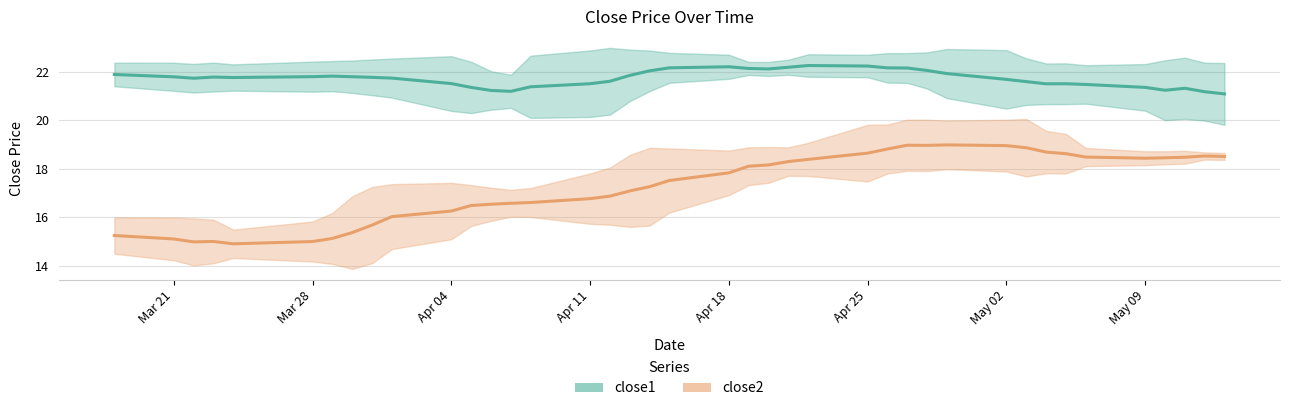

Does the chart display data point markers on the line(s)?

No